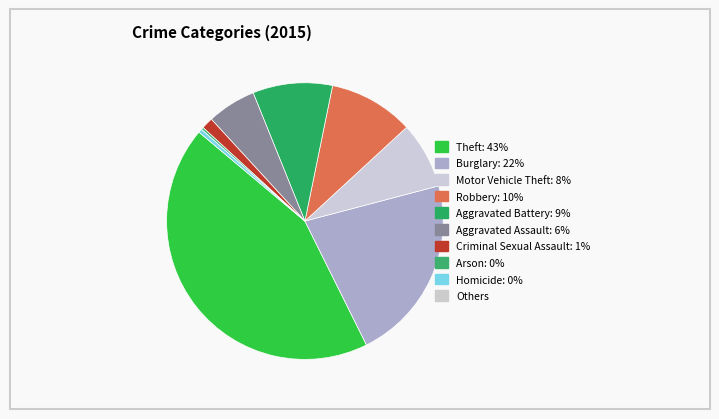

Rank the categories by value from highest to lowest.

Theft, Burglary, Robbery, Aggravated Battery, Motor Vehicle Theft, Aggravated Assault, Criminal Sexual Assault, Homicide, Arson